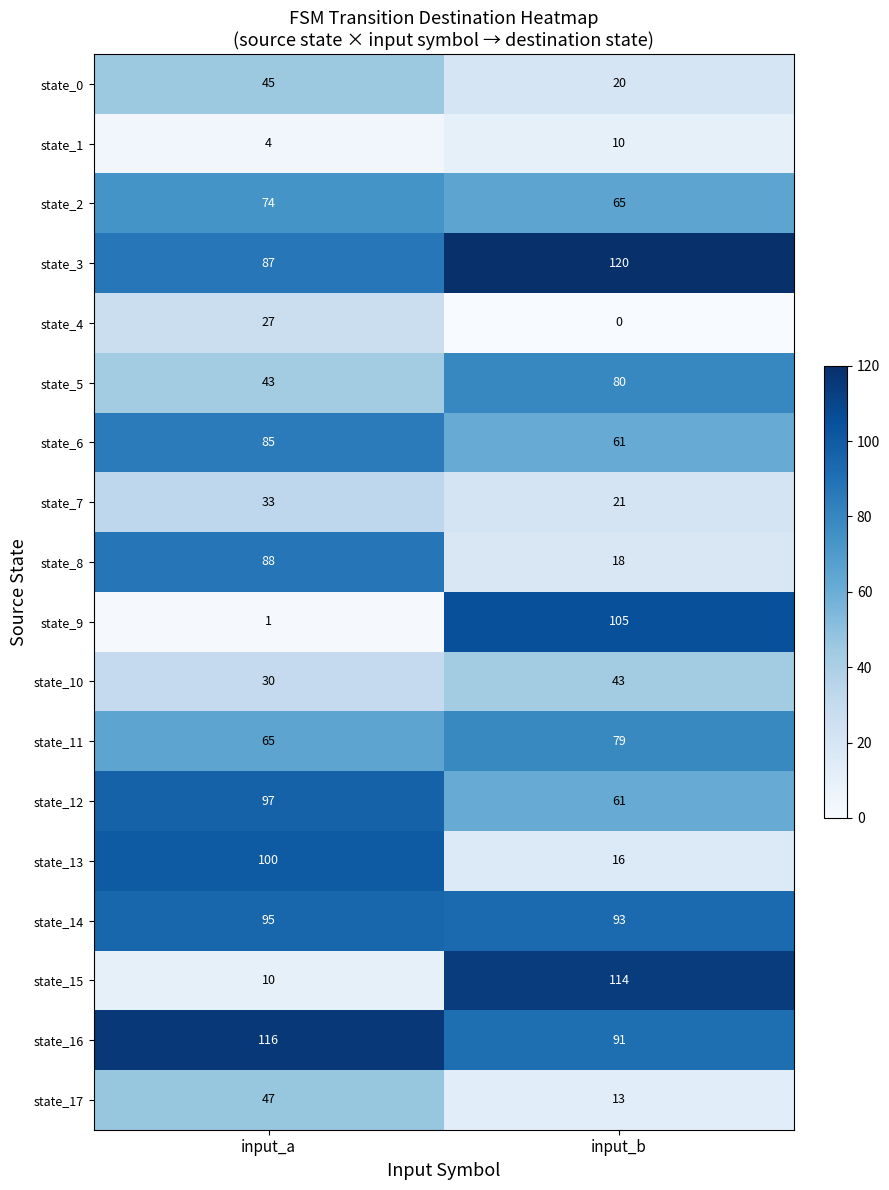

At which category is the sum across all series the highest?

input_a